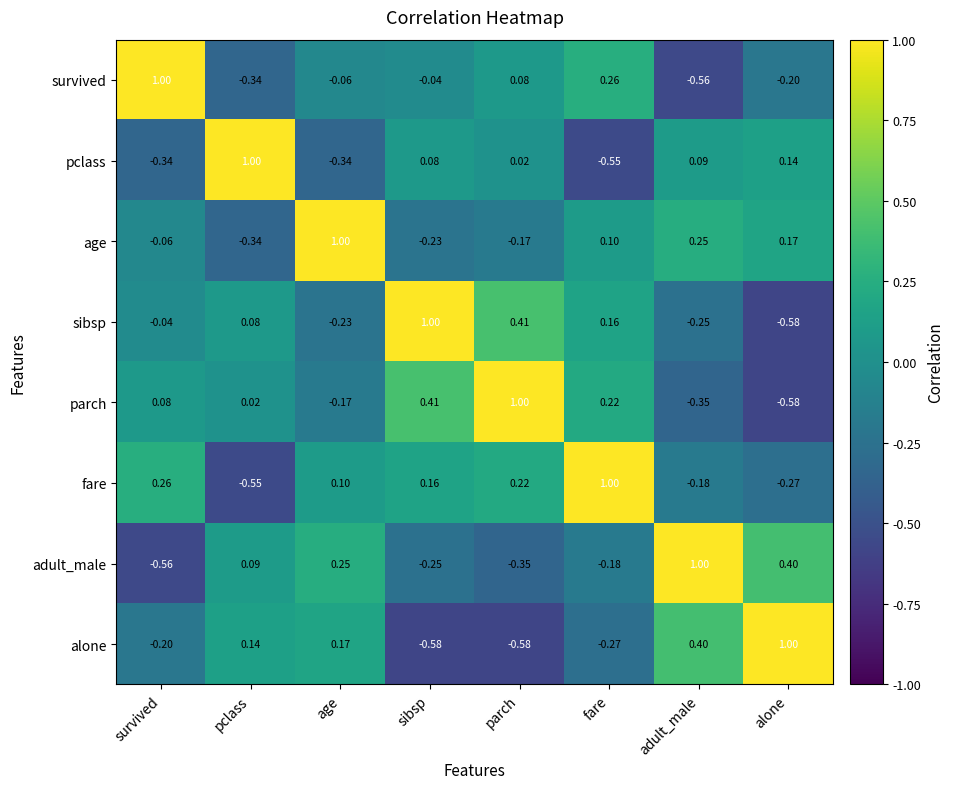

Which series has the largest total across all categories?

fare